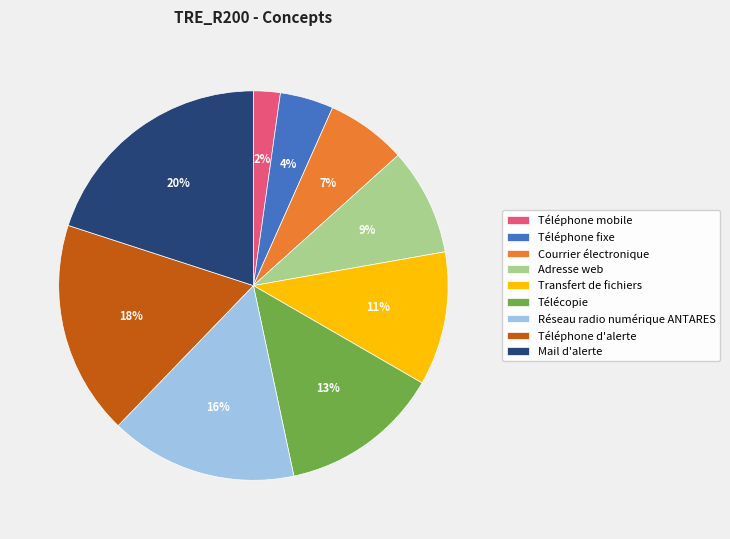

Is there any slice that represents more than half of the pie?

No